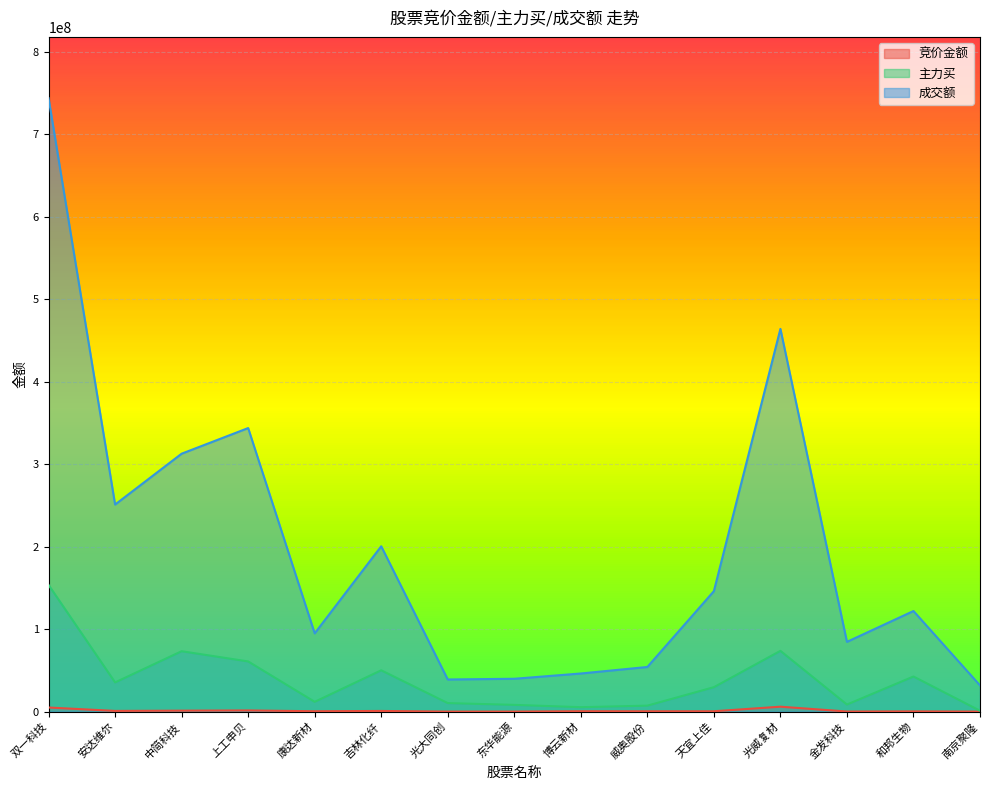

What is the average value of the 成交额 series?

198190332